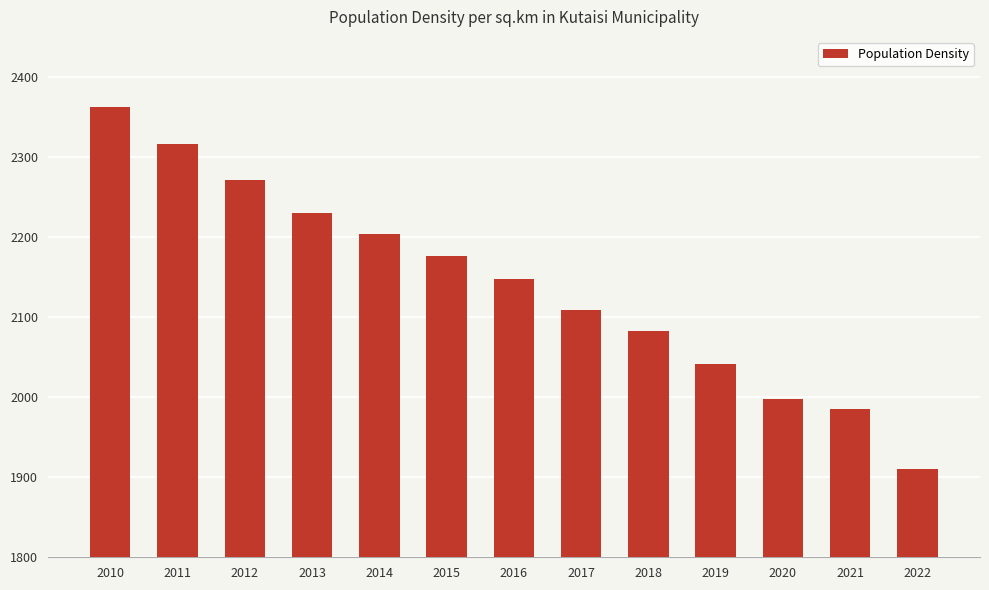

True or false: the data shows 1997.1 at 2020.

True